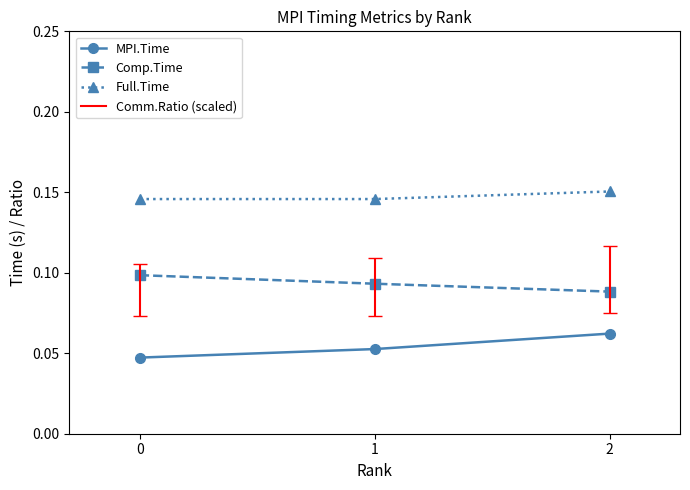

How many MPI.Time values are between 0 and 1?

3